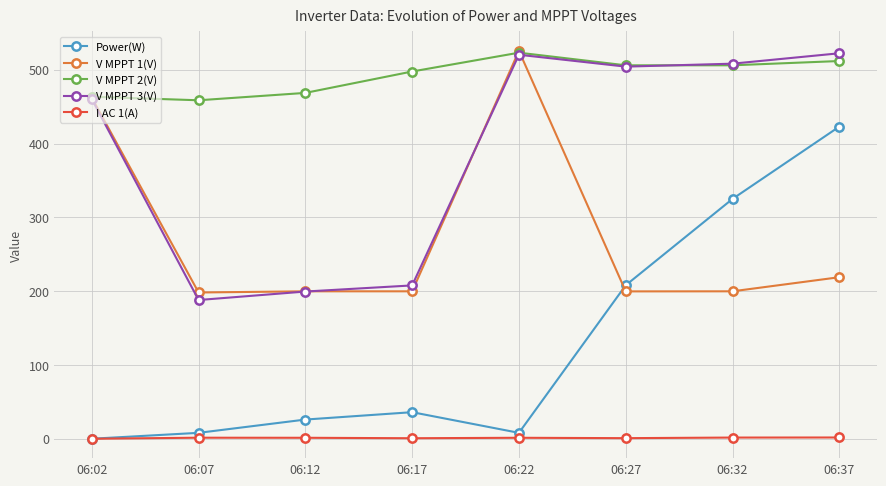

What is the total value across all series at 06:02?

1386.0